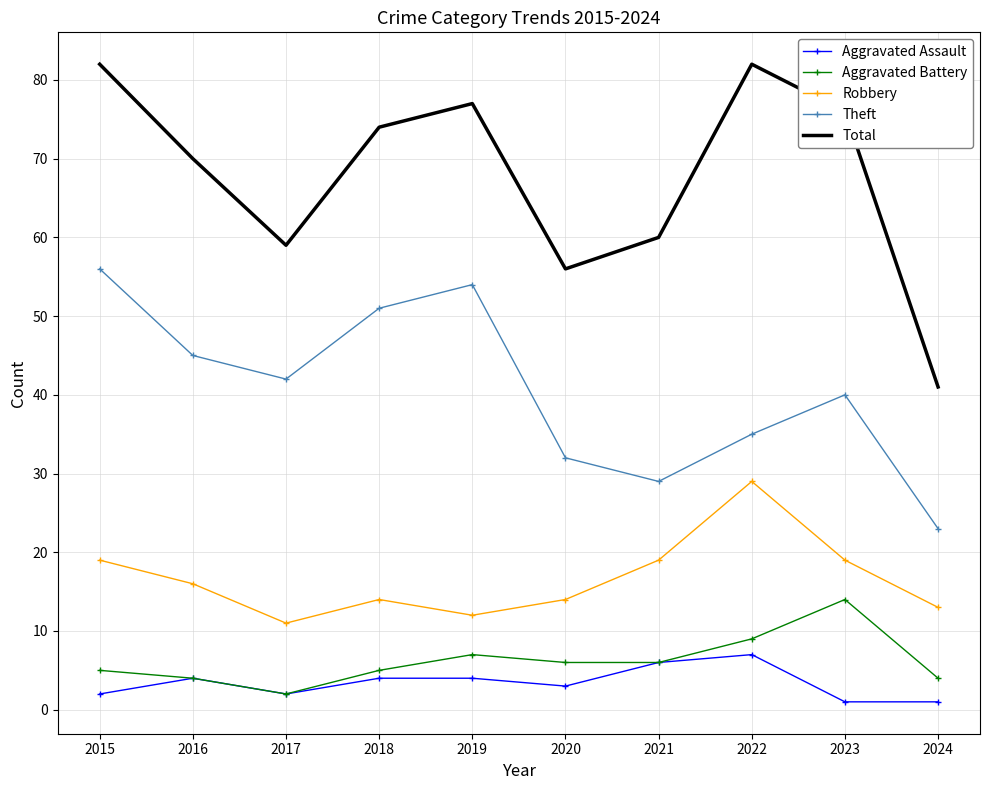

Reading right to left, list all the values displayed in this chart.

Aggravated Assault: 1	1	7	6	3	4	4	2	4	2
Aggravated Battery: 4	14	9	6	6	7	5	2	4	5
Robbery: 13	19	29	19	14	12	14	11	16	19
Theft: 23	40	35	29	32	54	51	42	45	56
Total: 41	76	82	60	56	77	74	59	70	82